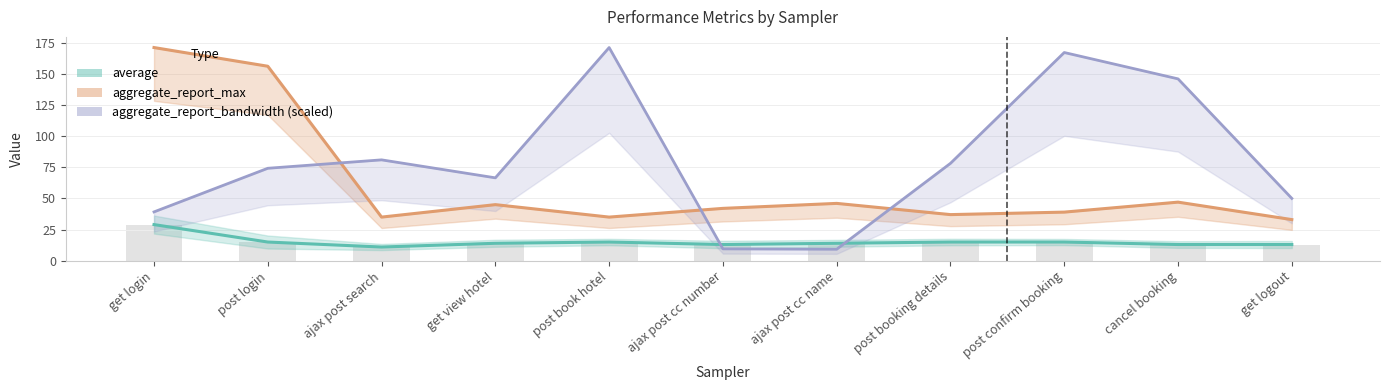

How many distinct data groups are displayed?

3